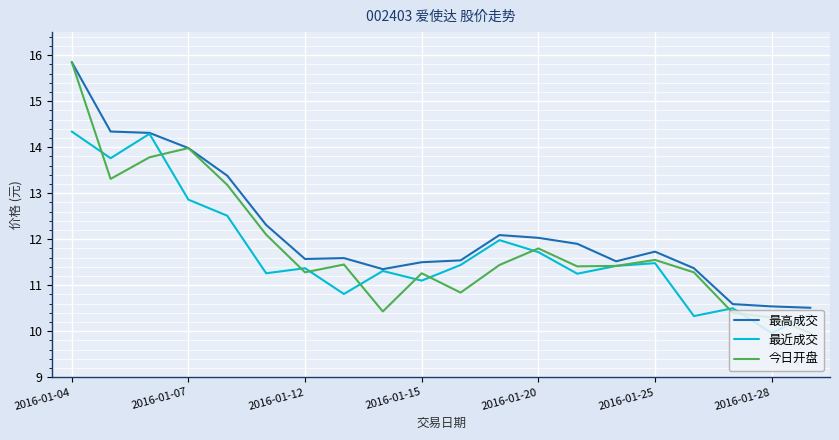

Which series has the widest spread of values?

今日开盘